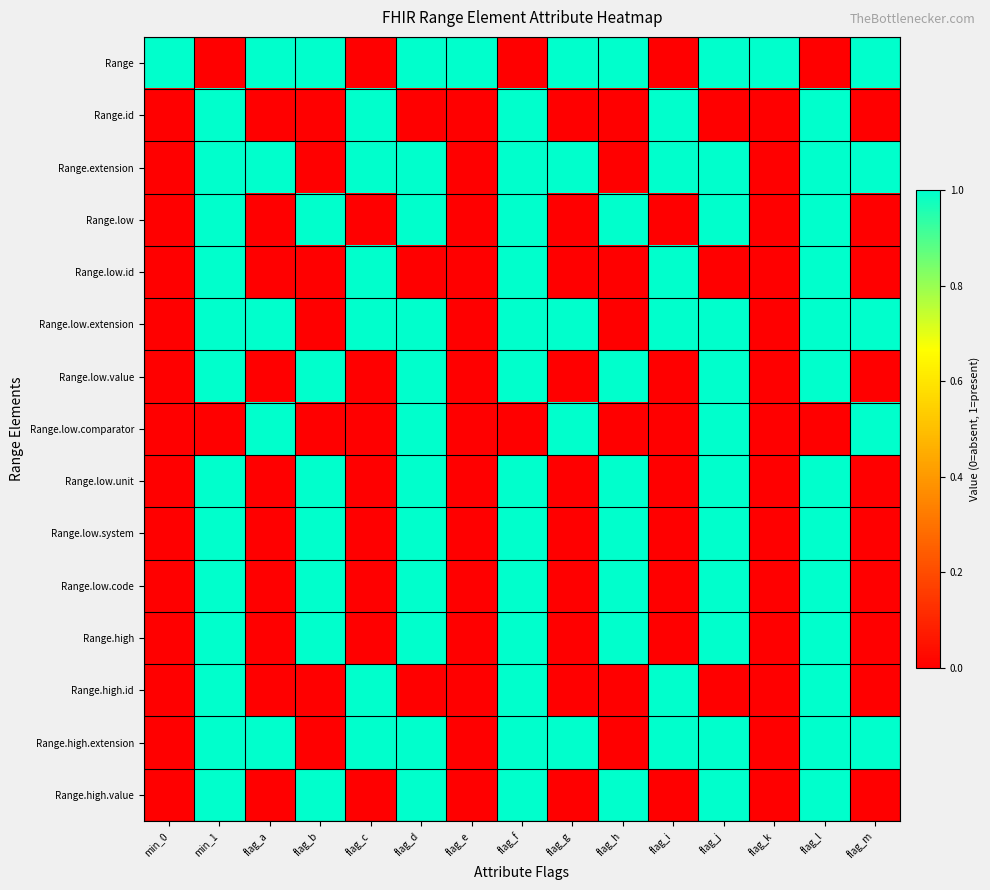

What is the maximum value shown in the chart?

1